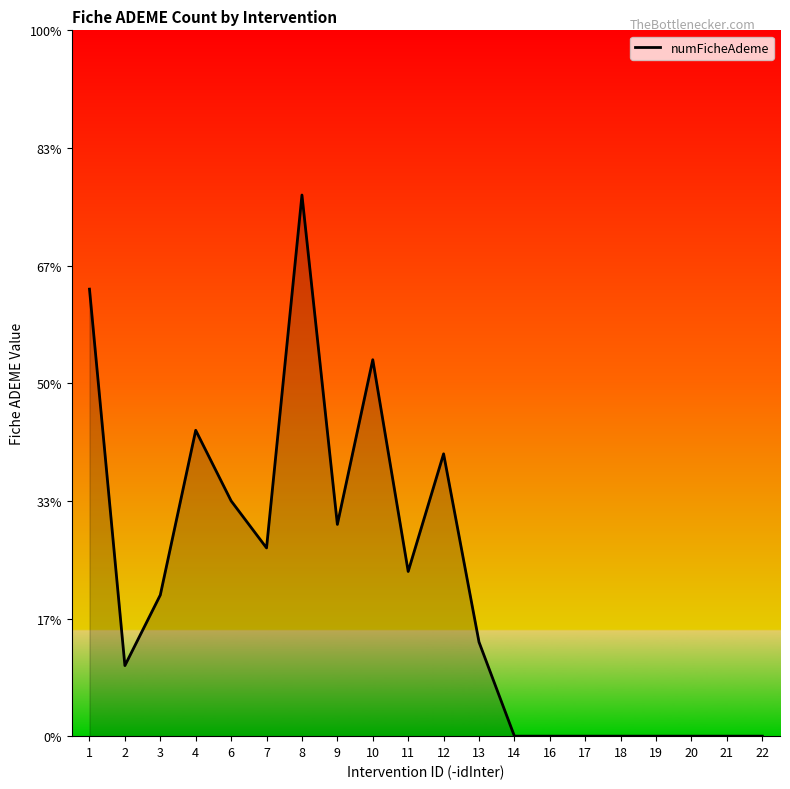

What is the change in value from 3 to 7?

+2